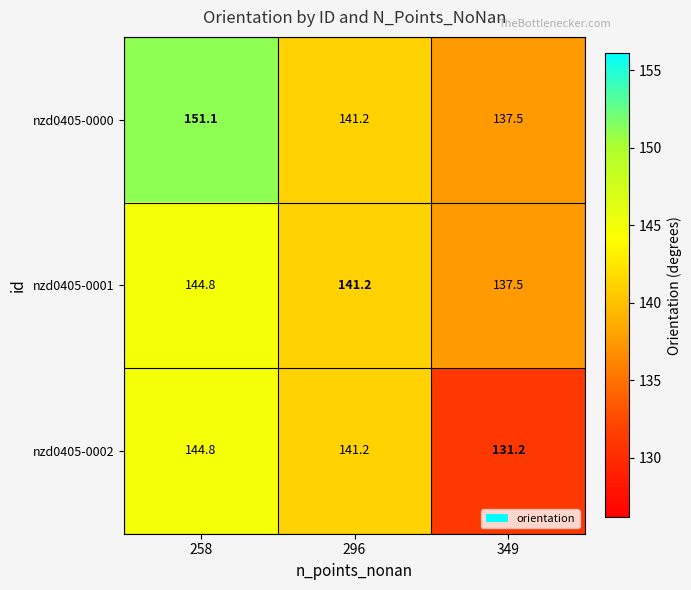

The value of nzd0405-0001 at 349 is 137.5. True or false?

True